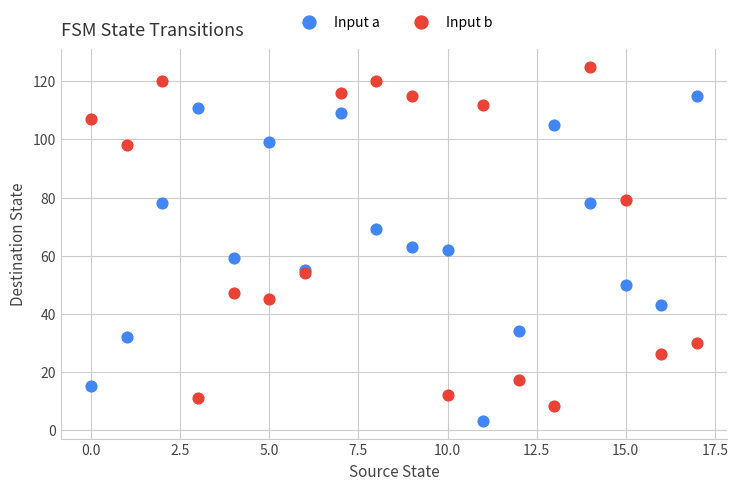

Which series reaches the maximum Y coordinate?

Input b